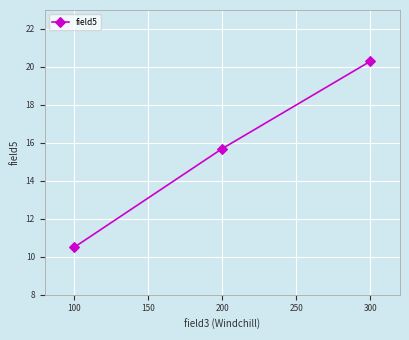

What is the difference between the maximum and second lowest values?

4.6